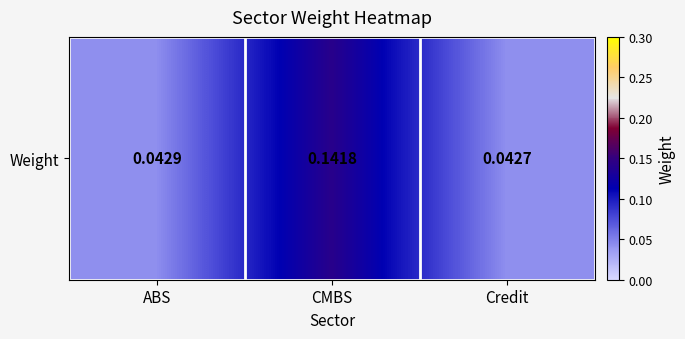

Reading left to right, extract all data points from this chart.

ABS=0.0	CMBS=0.1	Credit=0.0